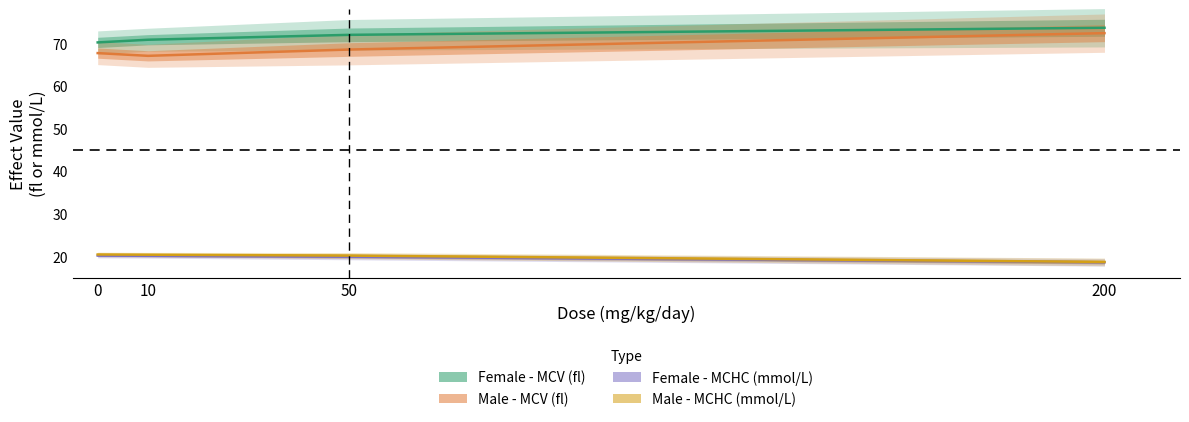

The value of Male - MCV (fl) at 0 is 67.7. True or false?

True